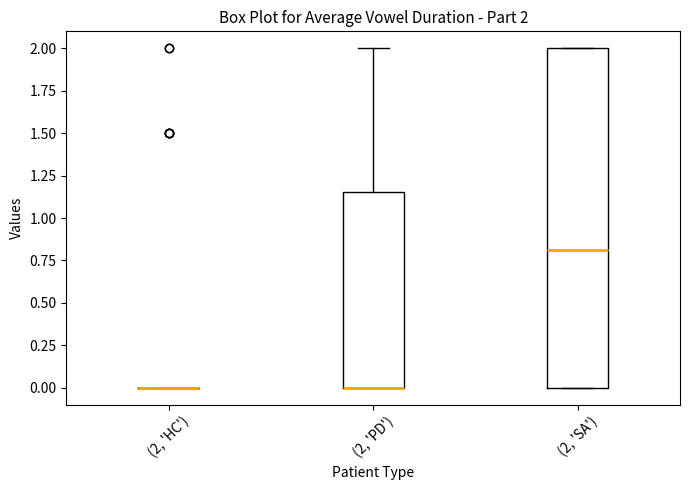

Which box is the tallest, from its lower edge to its upper edge?

(2, 'SA')